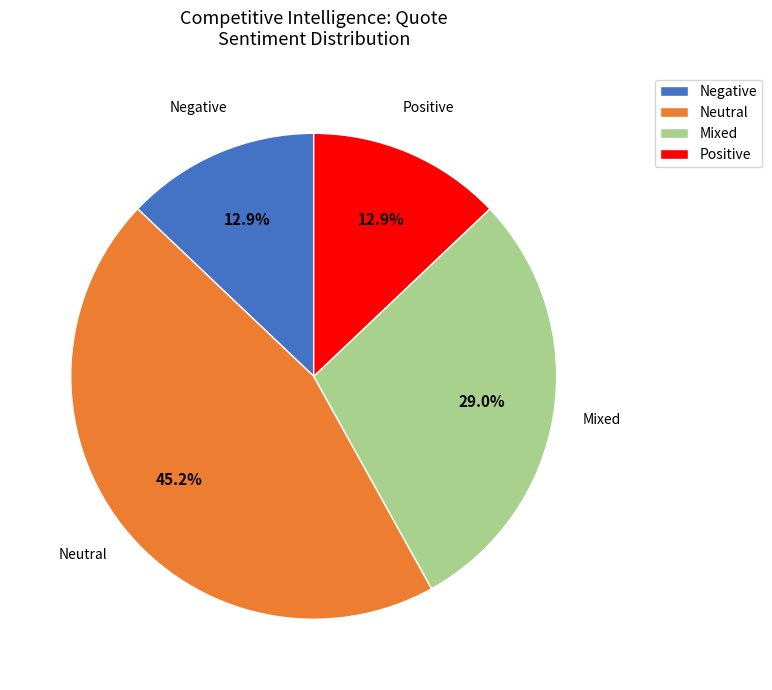

Which category has the biggest portion of the pie?

Neutral